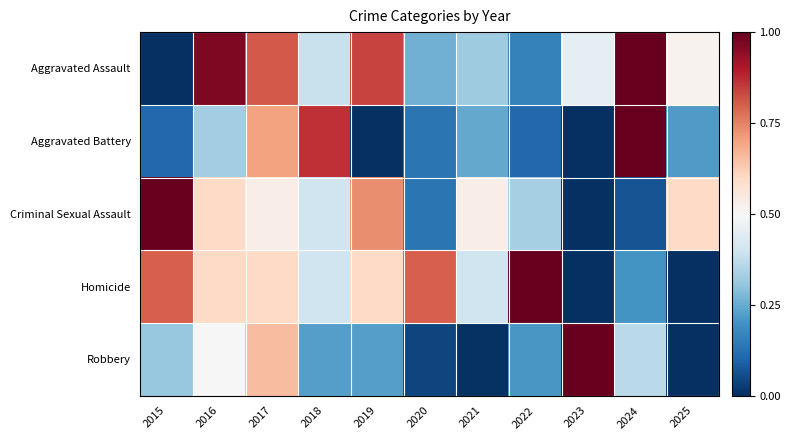

Which series has the widest spread of values?

Robbery